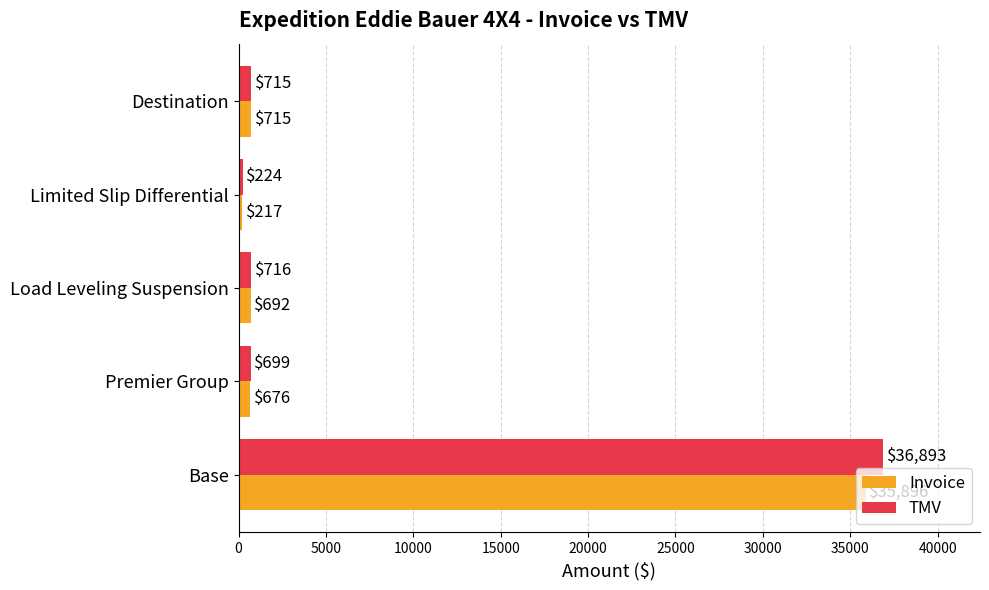

How many series are shown in this chart?

2